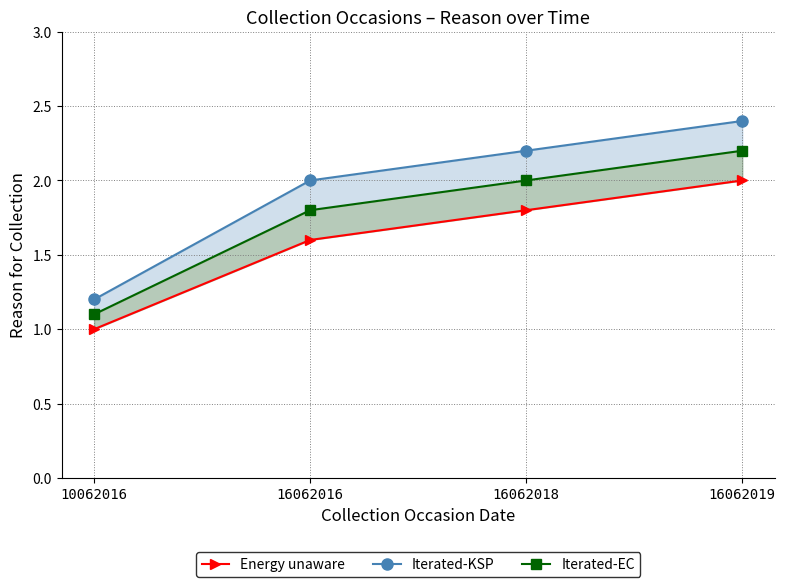

Is it true that Iterated-EC equals 1.8 at 16062016?

True